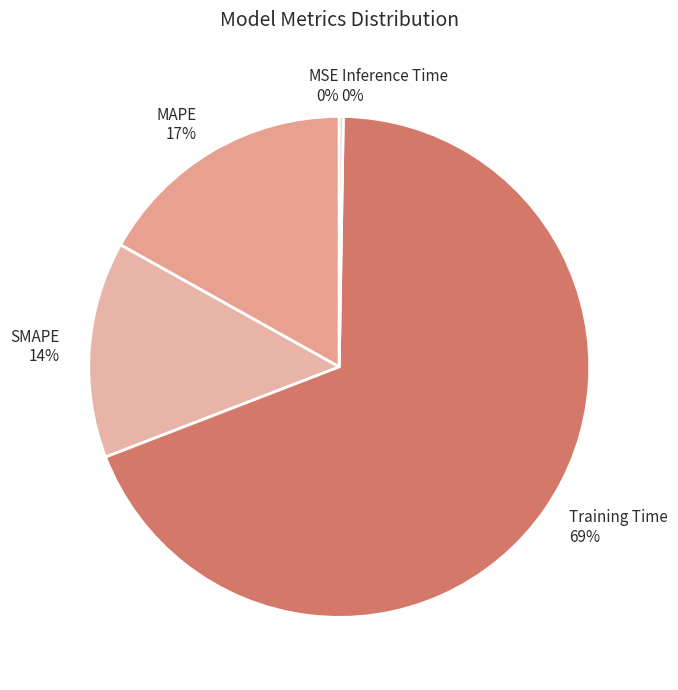

What is the largest slice in the pie chart?

Training Time